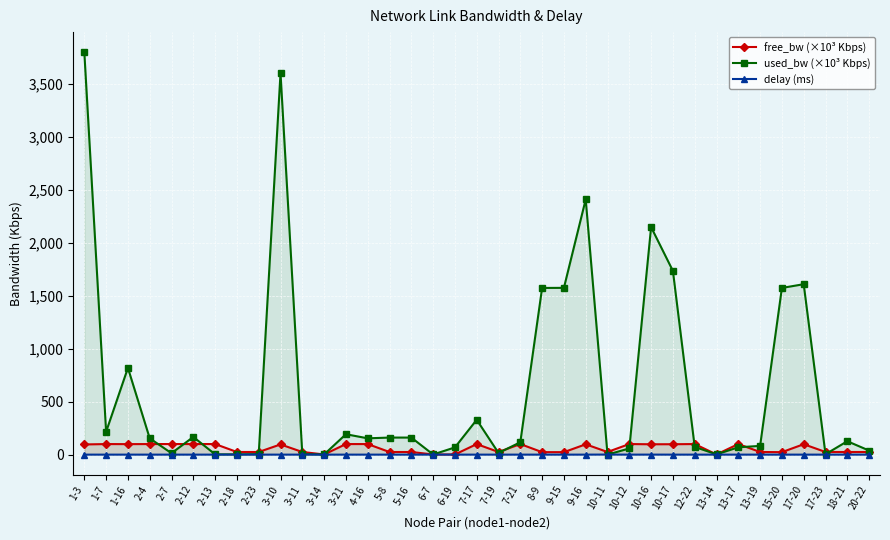

Reading left to right, transcribe all the data shown in this chart.

free_bw (×10³ Kbps): 1-3=96.2	1-7=99.8	1-16=99.2	2-4=99.8	2-7=100.0	2-12=99.8	2-13=100.0	2-18=25.0	2-23=25.0	3-10=96.4	3-11=25.0	3-14=1.5	3-21=99.8	4-16=99.8	5-8=24.8	5-16=24.8	6-7=1.5	6-19=1.5	7-17=99.7	7-19=25.0	7-21=99.9	8-9=23.4	9-15=23.4	9-16=97.6	10-11=25.0	10-12=99.9	10-16=97.9	10-17=98.3	12-22=99.9	13-14=1.5	13-17=99.9	13-19=24.9	15-20=23.4	17-20=98.4	17-23=25.0	18-21=24.9	20-22=25.0
used_bw (×10³ Kbps): 1-3=3800.9	1-7=216.0	1-16=819.2	2-4=154.0	2-7=13.3	2-12=167.1	2-13=2.6	2-18=2.6	2-23=5.0	3-10=3603.4	3-11=5.0	3-14=1.4	3-21=192.7	4-16=154.0	5-8=161.1	5-16=161.1	6-7=1.4	6-19=68.1	7-17=329.2	7-19=15.7	7-21=117.0	8-9=1574.5	9-15=1575.2	9-16=2410.9	10-11=0.2	10-12=58.6	10-16=2149.1	10-17=1735.5	12-22=72.9	13-14=2.6	13-17=69.3	13-19=82.5	15-20=1574.5	17-20=1609.7	17-23=3.8	18-21=126.5	20-22=38.3
delay (ms): 1-3=0.0	1-7=0.0	1-16=0.0	2-4=0.0	2-7=0.0	2-12=0.0	2-13=0.0	2-18=0.0	2-23=0.0	3-10=0.0	3-11=0.0	3-14=0.0	3-21=0.0	4-16=0.0	5-8=0.0	5-16=0.0	6-7=0.0	6-19=0.0	7-17=0.0	7-19=0.0	7-21=0.0	8-9=0.0	9-15=0.0	9-16=0.0	10-11=0.7	10-12=0.0	10-16=0.2	10-17=0.0	12-22=0.0	13-14=0.0	13-17=0.0	13-19=0.0	15-20=0.0	17-20=0.0	17-23=0.0	18-21=0.0	20-22=0.0